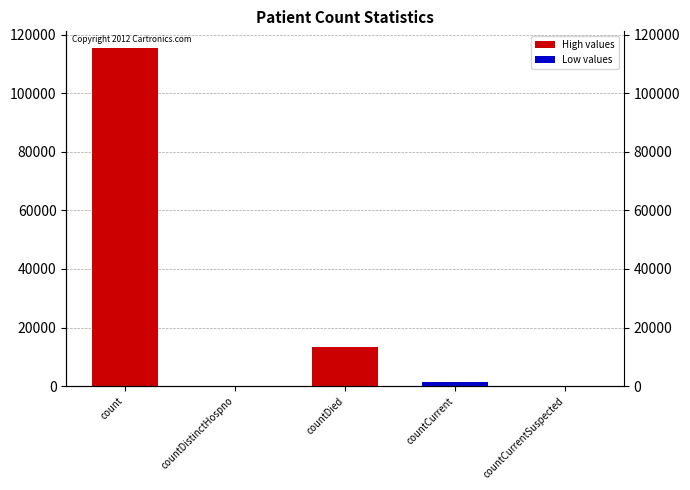

What is the sum of the values at countCurrentSuspected and countCurrent?

1383